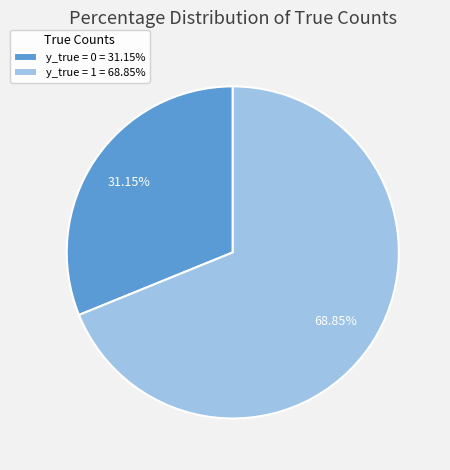

Count the number of slices in the pie.

2